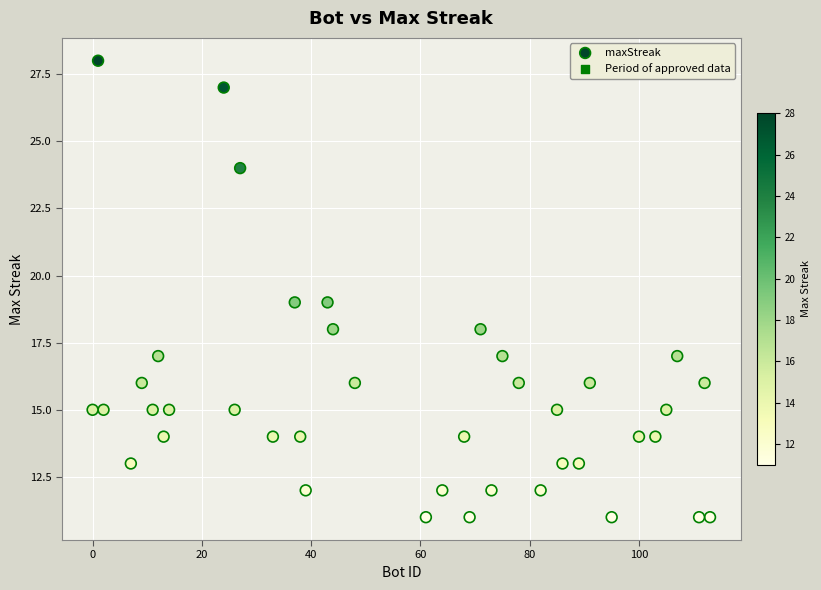

What is the range of X values (max minus min)?

113